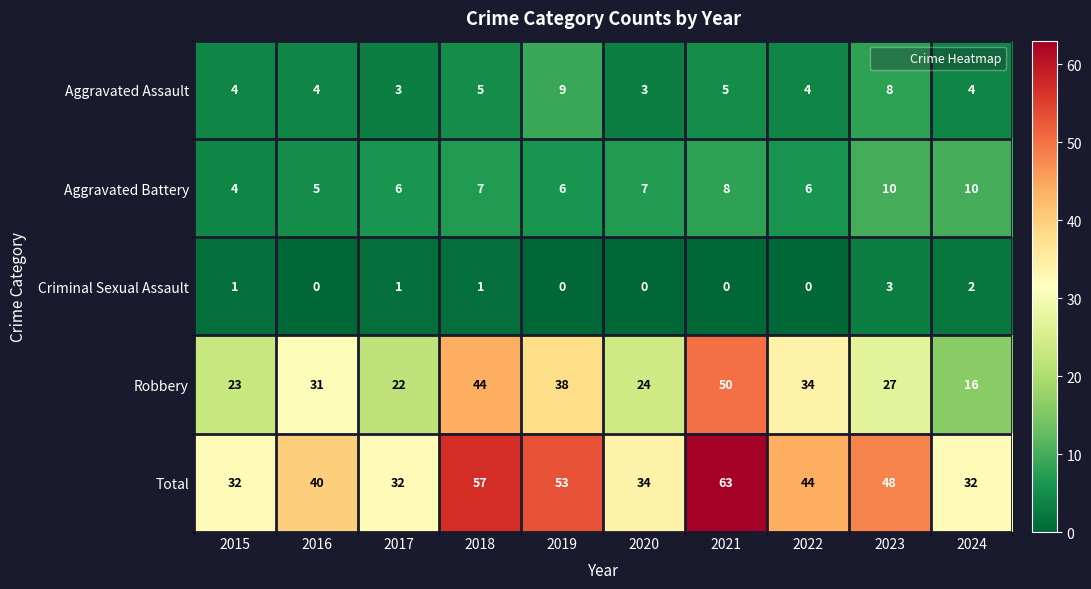

At which category is the sum across all series the highest?

2021